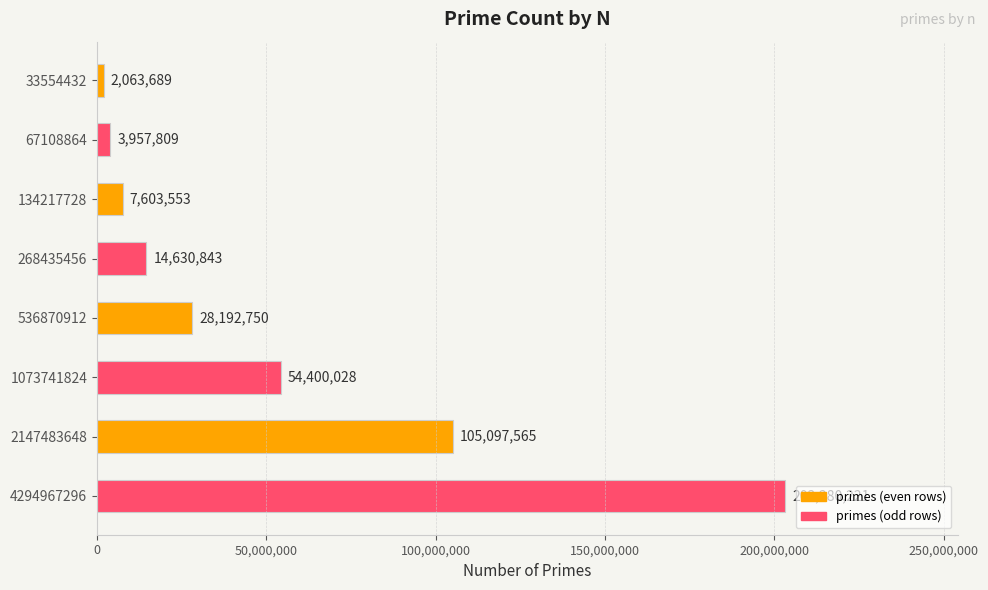

How many bars are there in total?

8